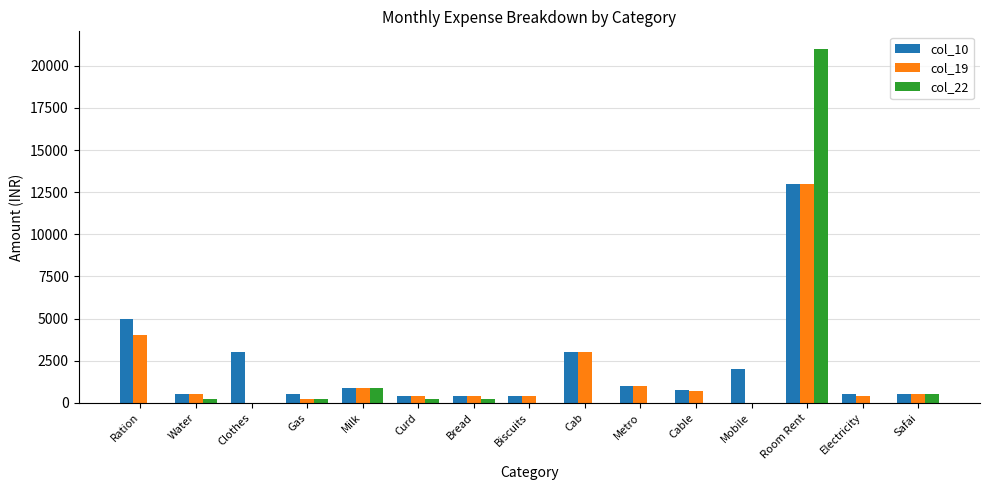

How many groups of bars are there?

15